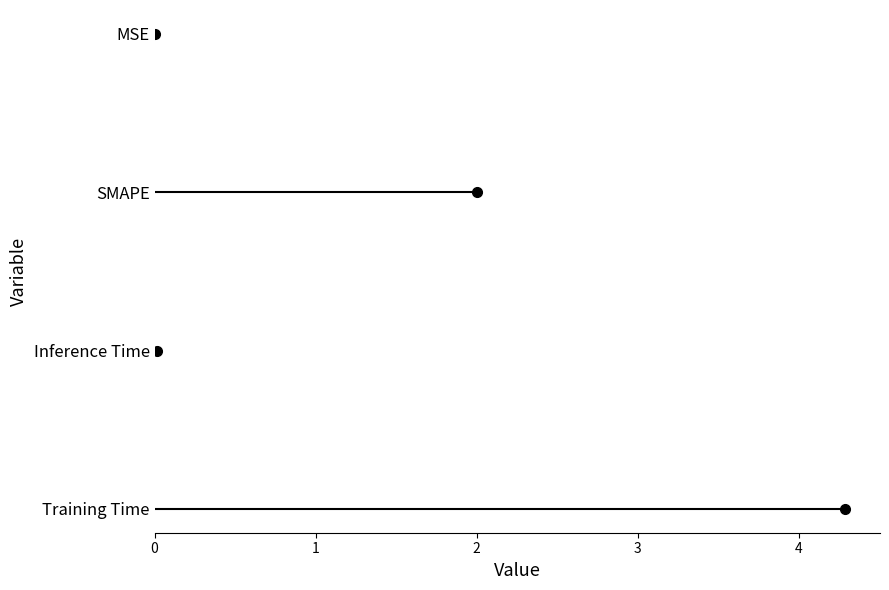

What is the label of the 3rd point from the right?

Inference Time